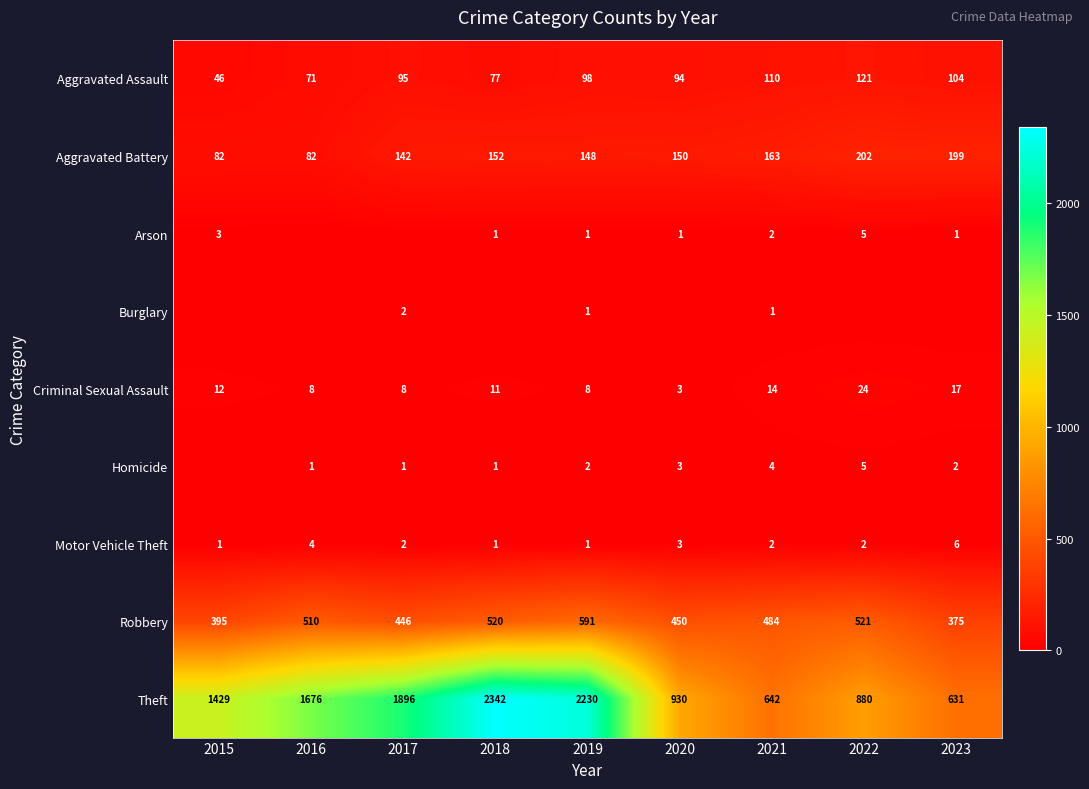

How many distinct data groups are displayed?

9